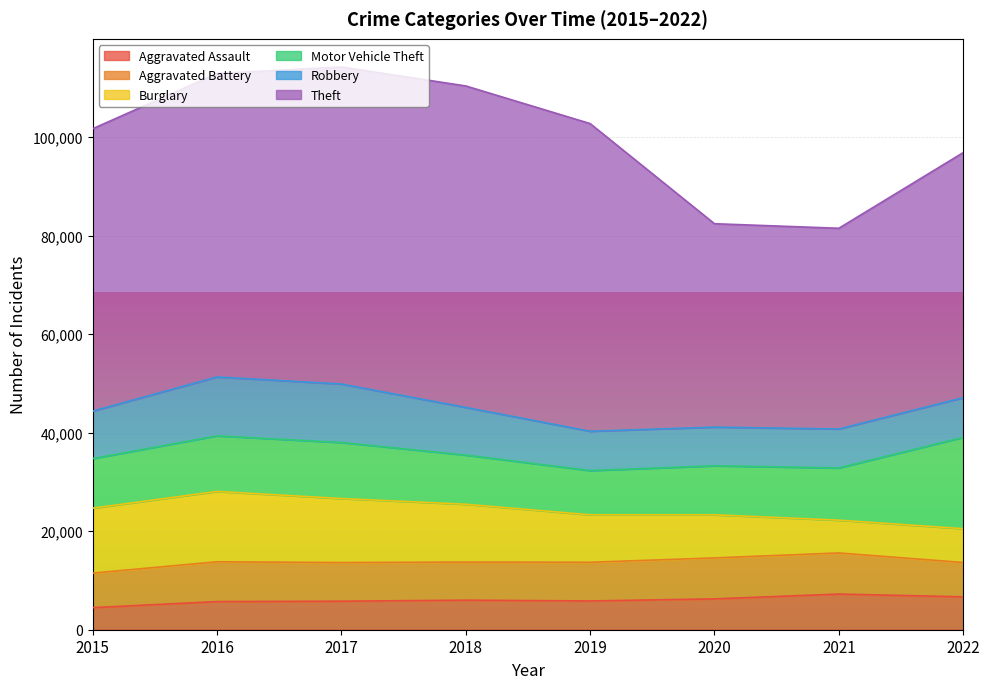

Rank the series by their maximum value, from highest to lowest.

Theft, Motor Vehicle Theft, Burglary, Robbery, Aggravated Battery, Aggravated Assault